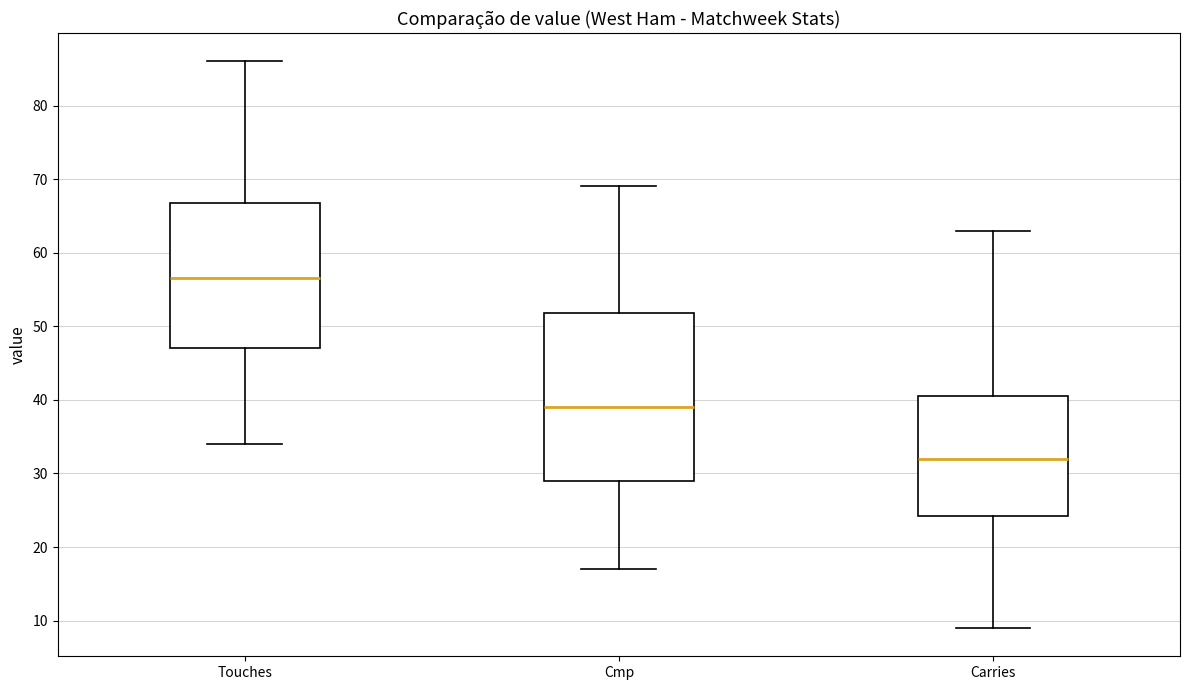

Where is the lower edge of the box for Touches on the y-axis? The values are not printed on the chart, so give them approximately, as read against the axis.

47